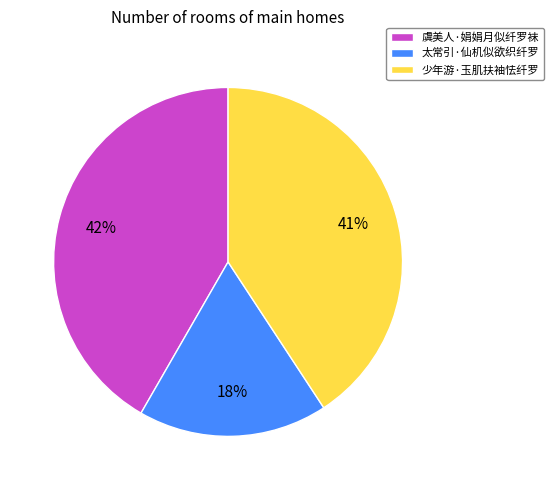

Rank the categories by value from lowest to highest.

太常引·仙机似欲织纤罗, 少年游·玉肌扶袖怯纤罗, 虞美人·娟娟月似纤罗袜